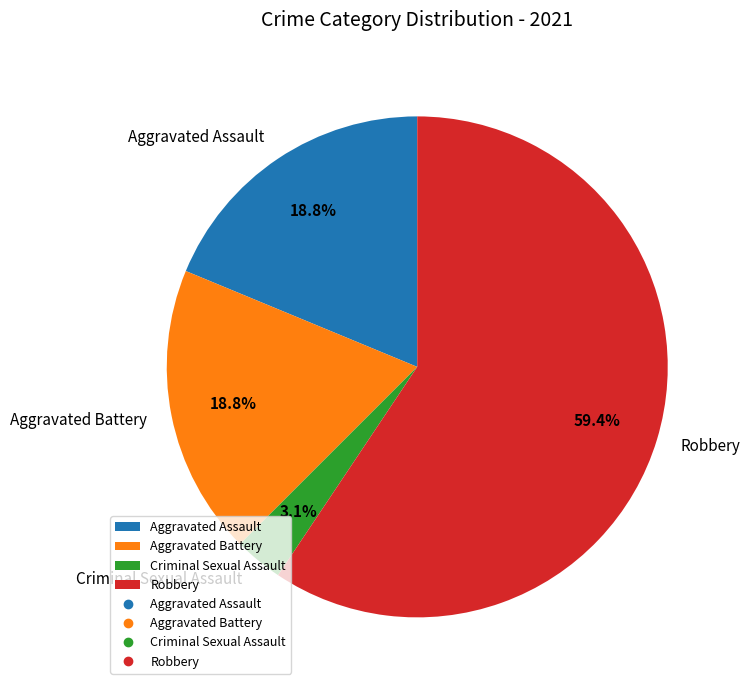

How many segments does this pie chart have?

4